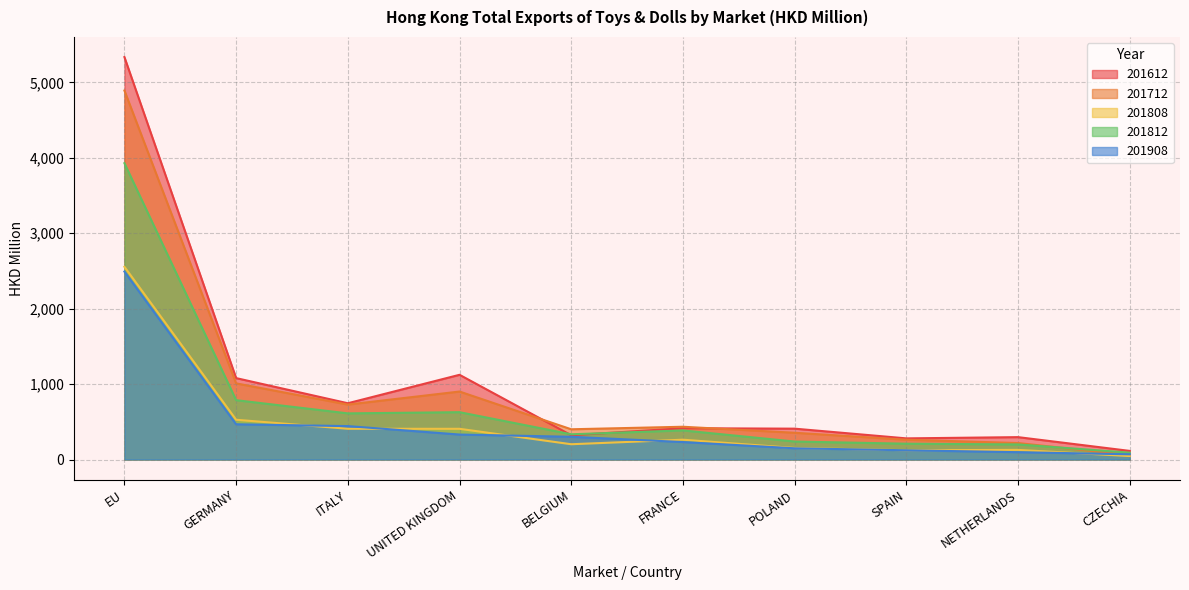

What is the label of the 4th point from the left?

UNITED KINGDOM